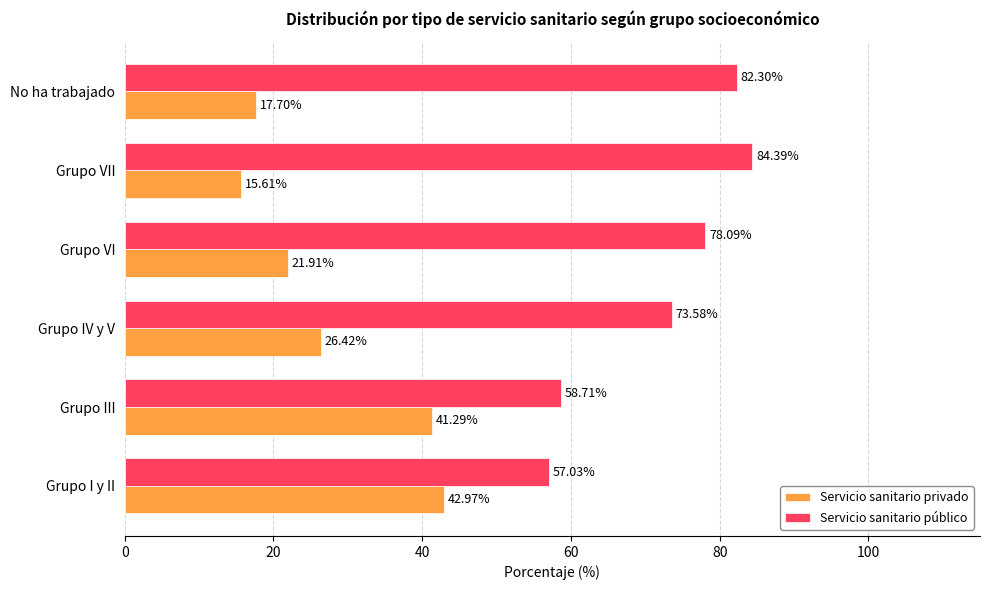

What is the greatest value displayed?

84.4